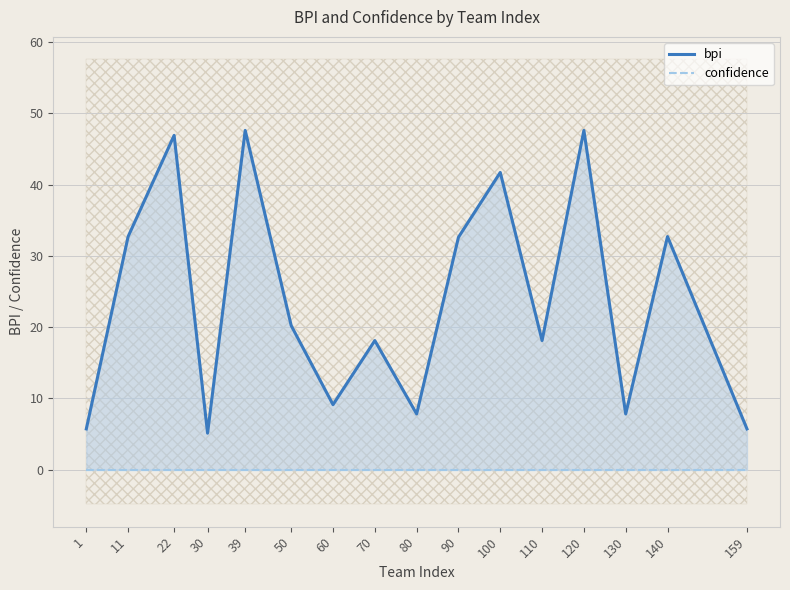

What is the spread (max minus min) of values at 11?

32.7